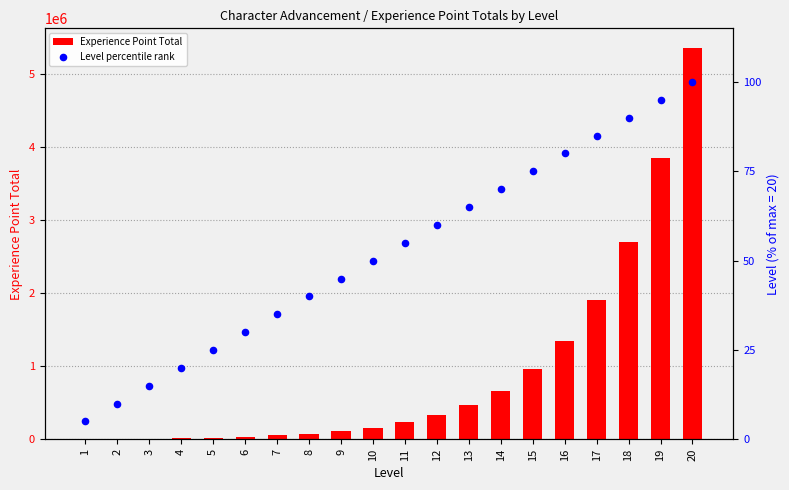

Which series contains the lowest Y value?

Experience Point Total